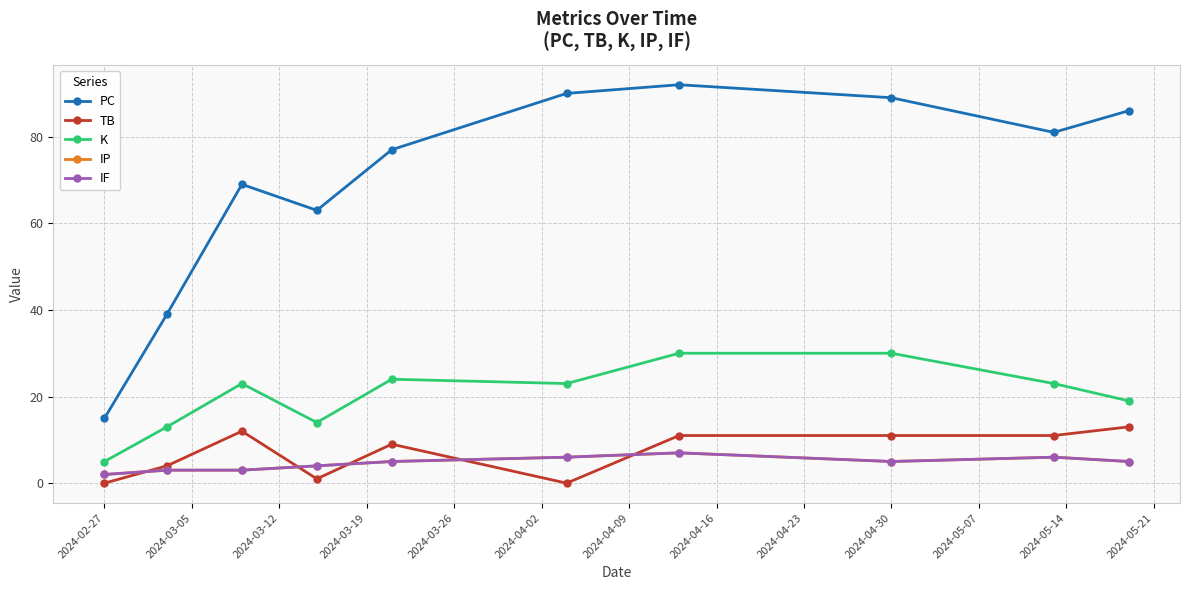

Where does the TB series first go above 11?

2024-03-12